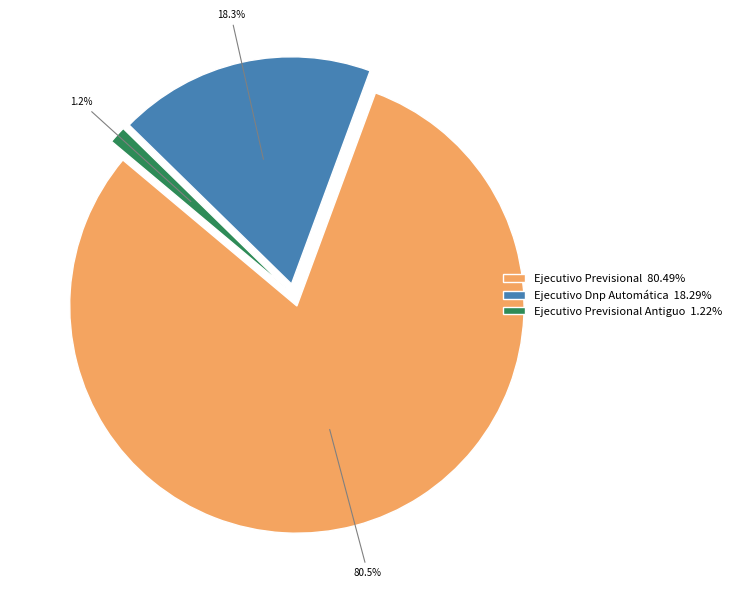

Is it true that Ejecutivo Dnp Automática is 4% of the pie?

False